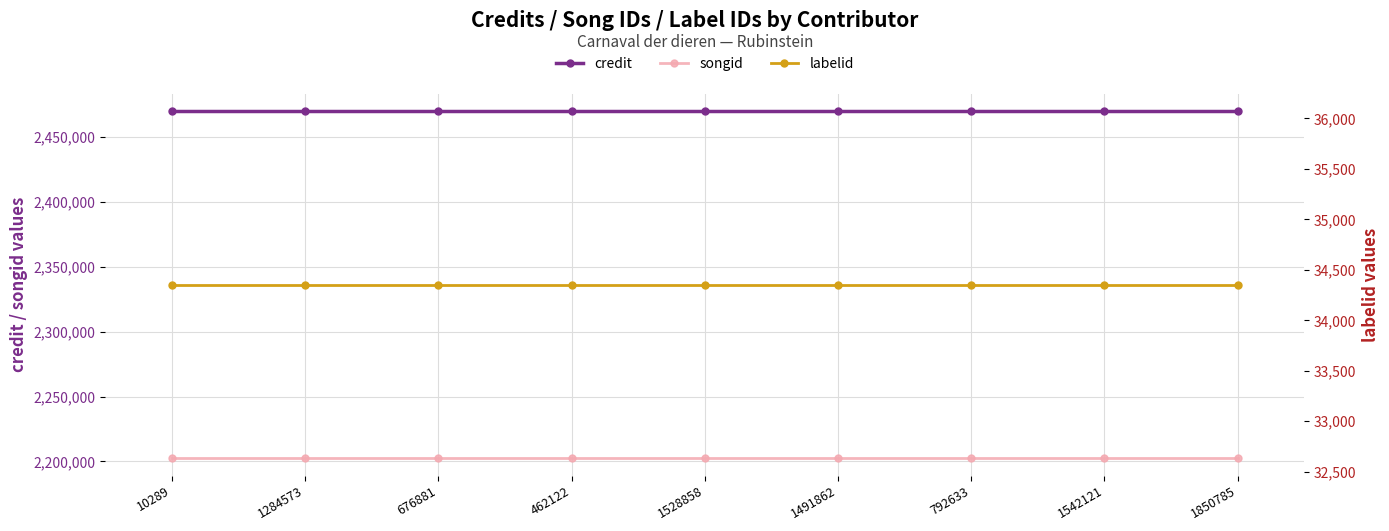

Rank the categories by songid value from lowest to highest.

10289, 1284573, 676881, 462122, 1528858, 1491862, 792633, 1542121, 1850785